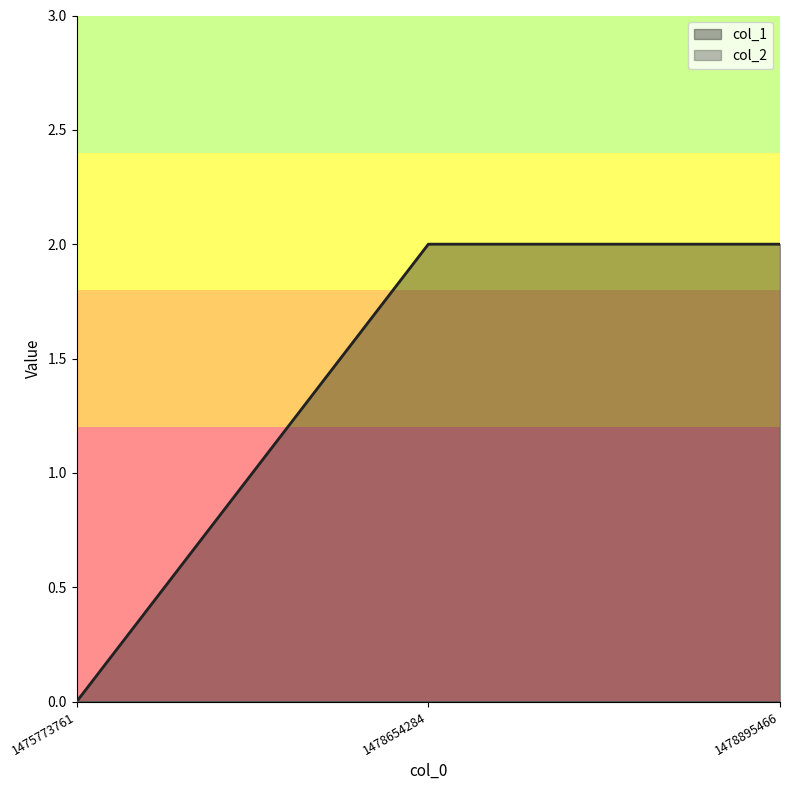

How many lines are shown in the chart?

2